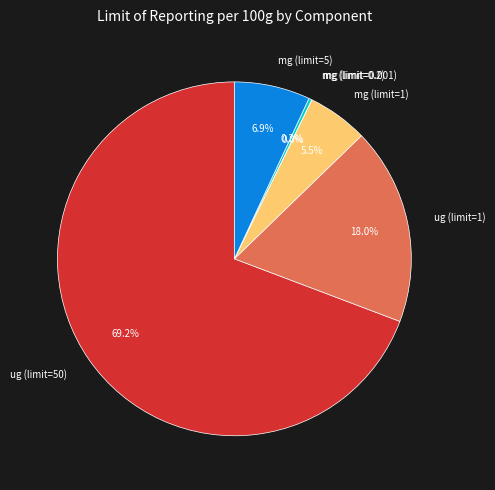

Does ug (limit=50) account for over 50% of the chart?

Yes